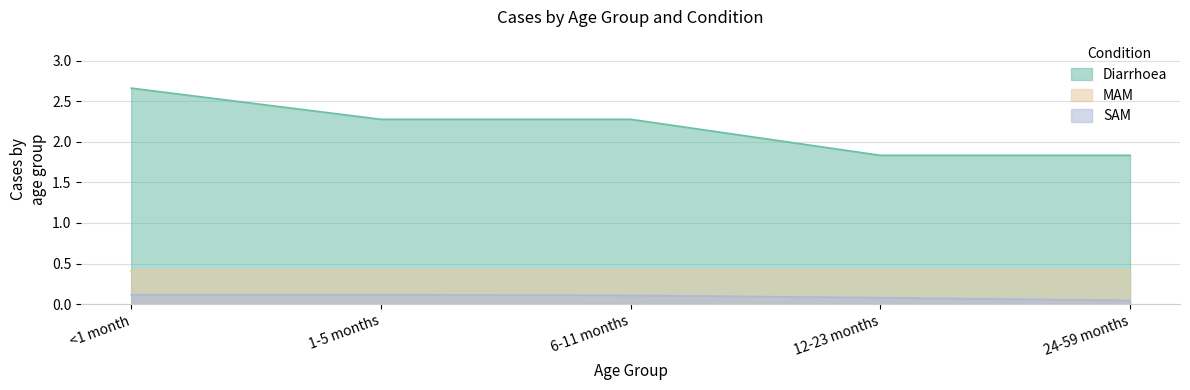

At 6-11 months, list the series in order from smallest to largest.

SAM, MAM, Diarrhoea